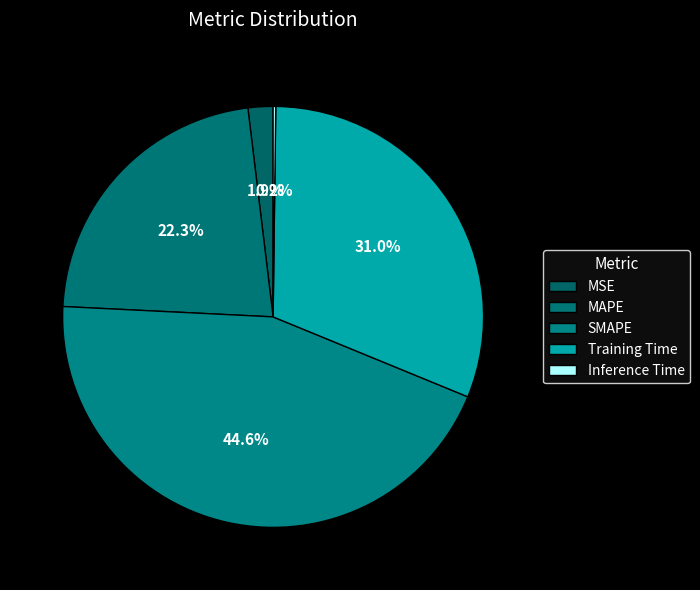

Is Inference Time the majority of the pie?

No